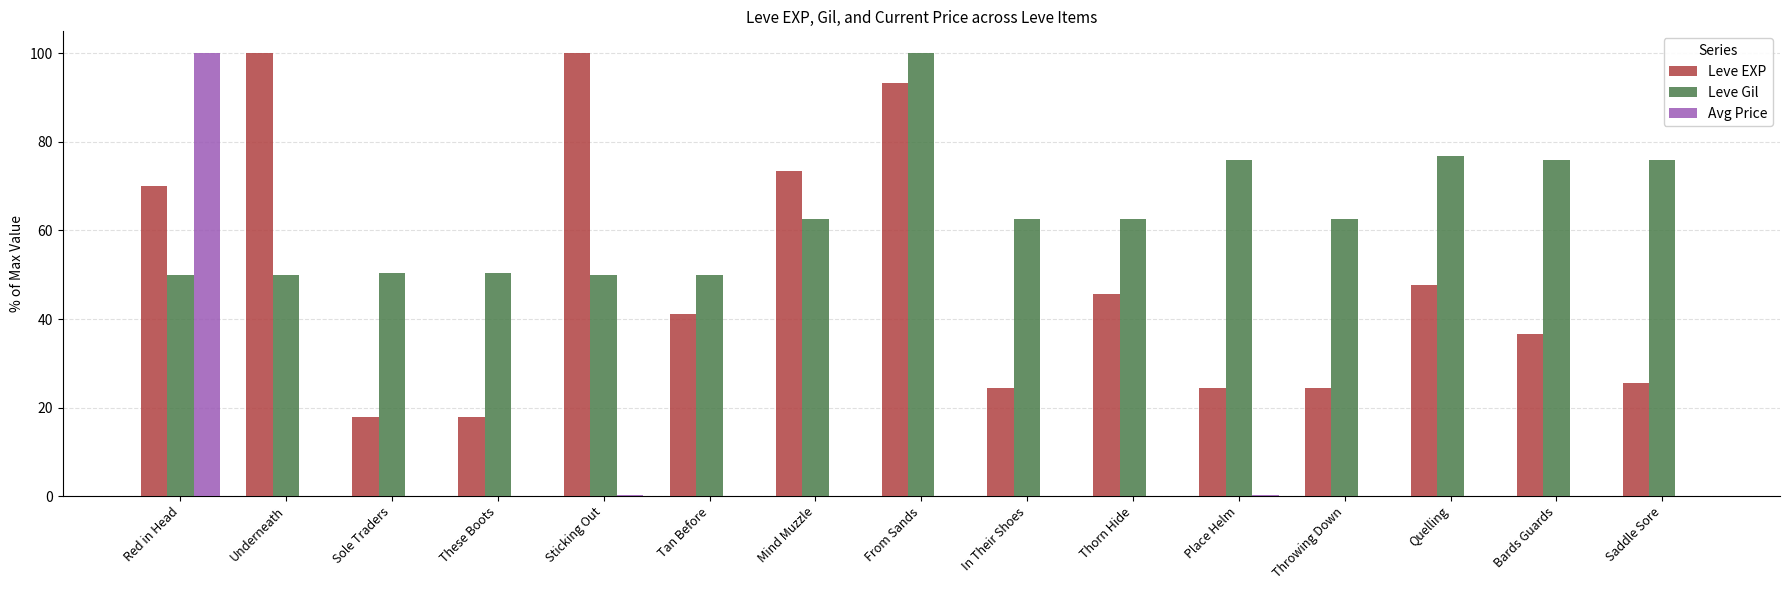

Count the number of data series in this chart.

3